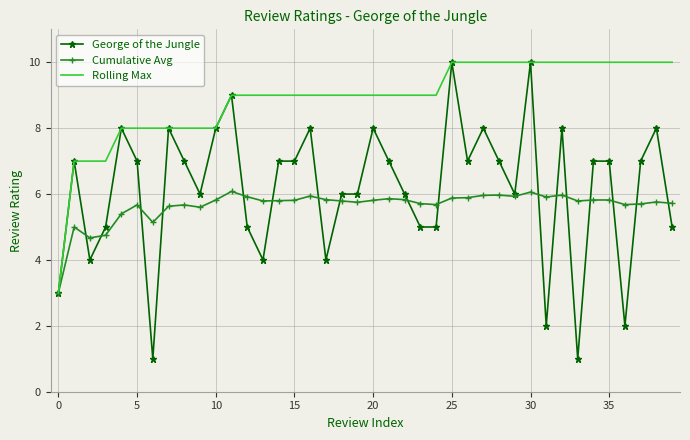

How many categories are shown in the chart?

40